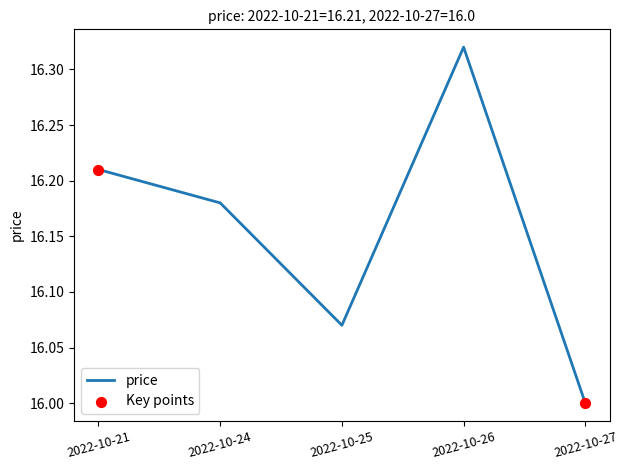

Between 2022-10-21 and 2022-10-24, which is larger?

2022-10-21